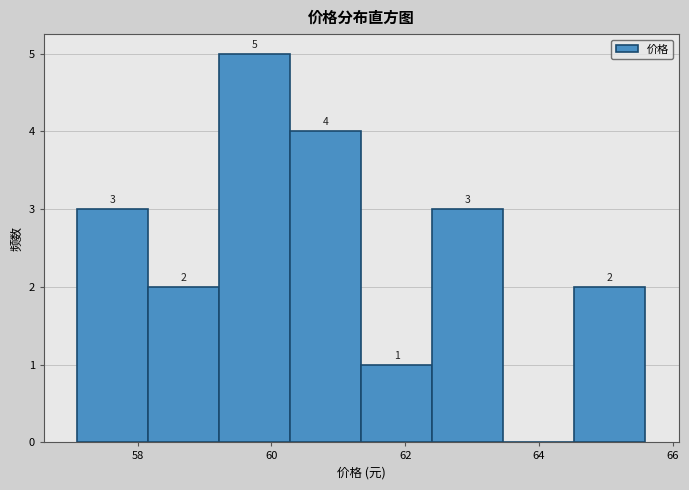

Which range on the x-axis has the tallest bar?

59.2 to 60.2